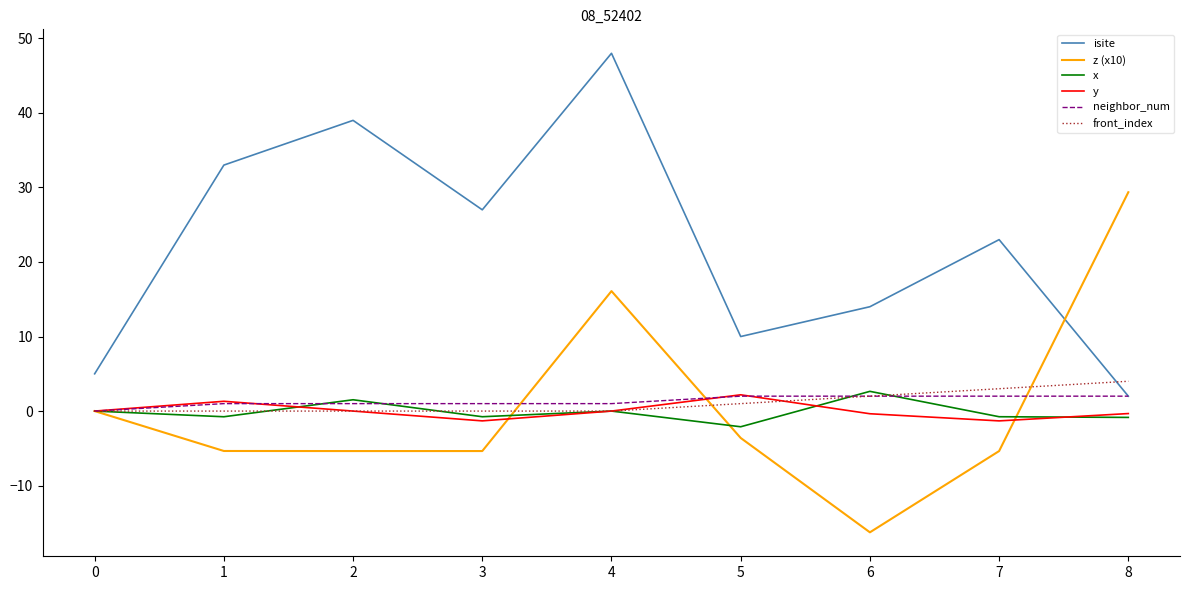

True or false: x and isite cross at least once.

False